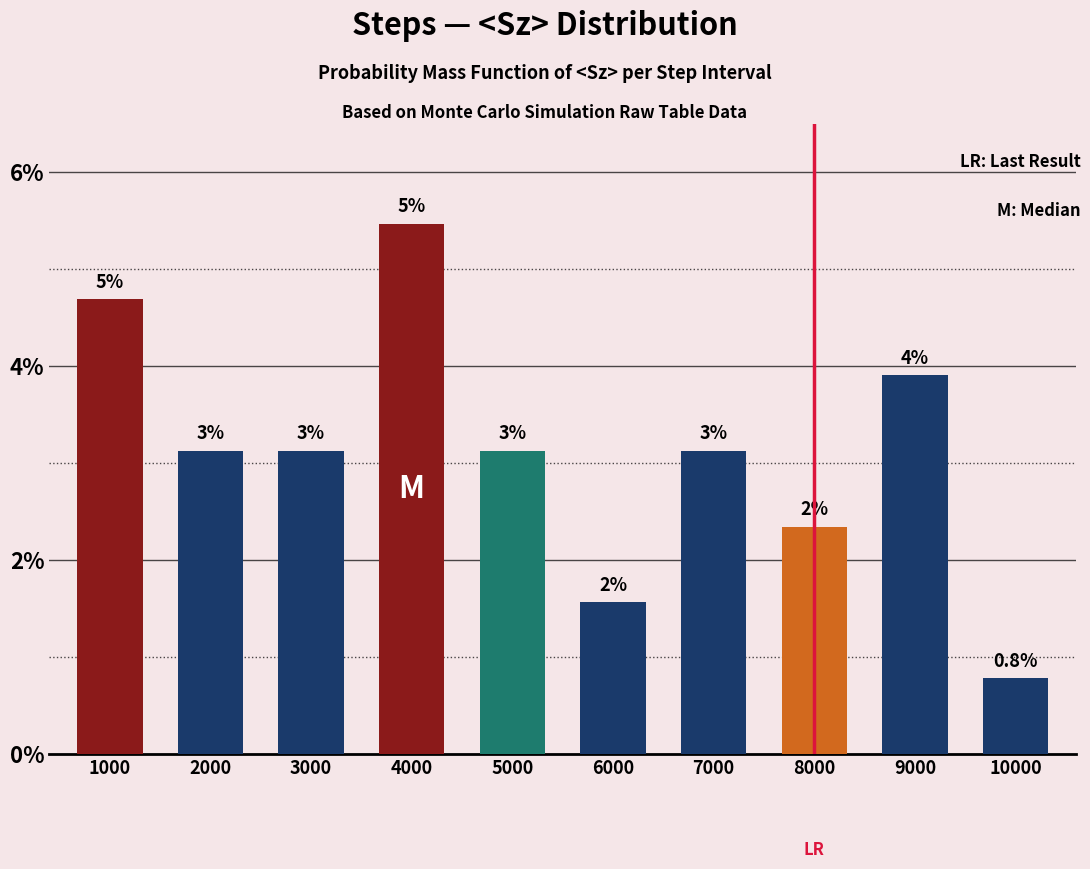

Which has a higher value, 1000 or 6000?

1000